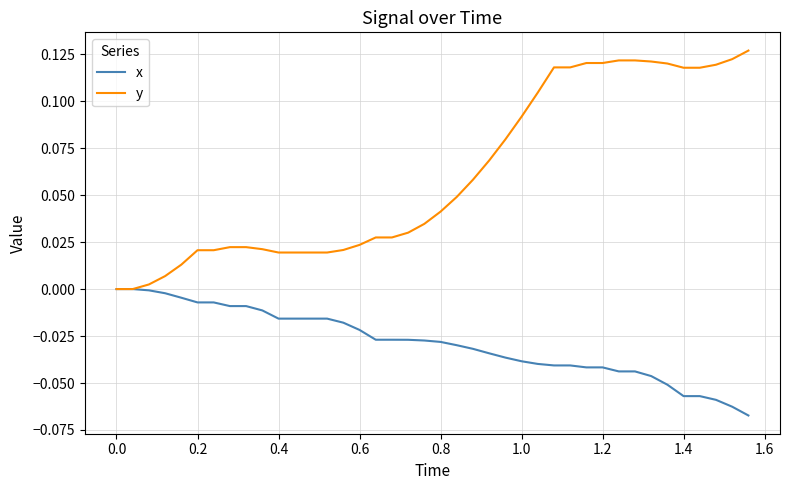

Which series has the largest total across all categories?

y